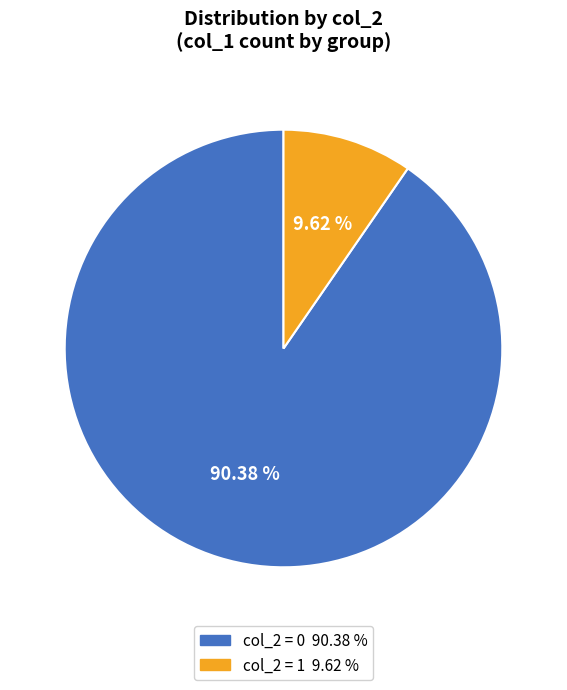

How much of the chart is everything except col_2 = 1?

90.4%